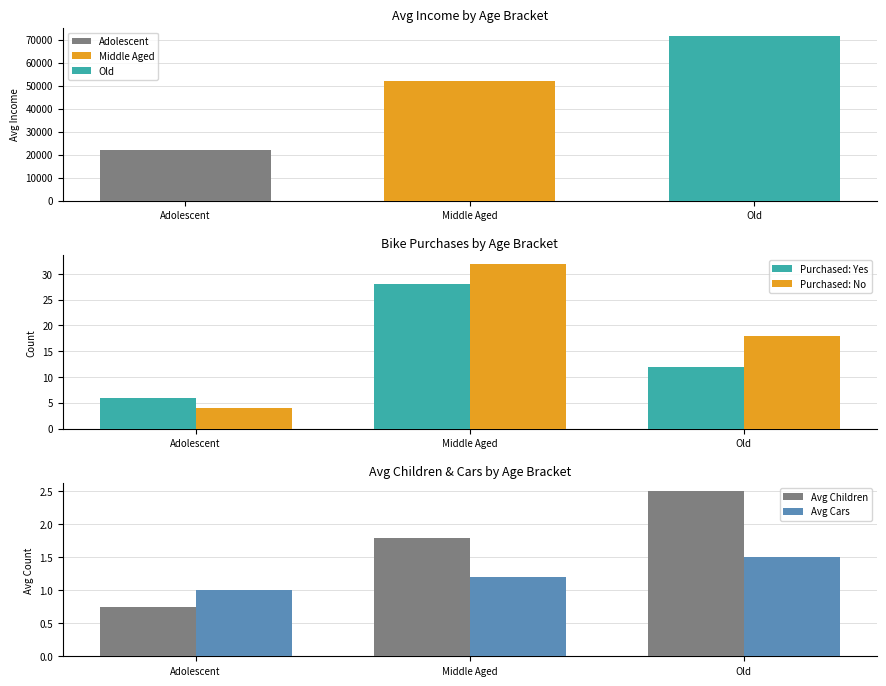

At which label does Purchased: Yes first exceed 12?

Middle Aged